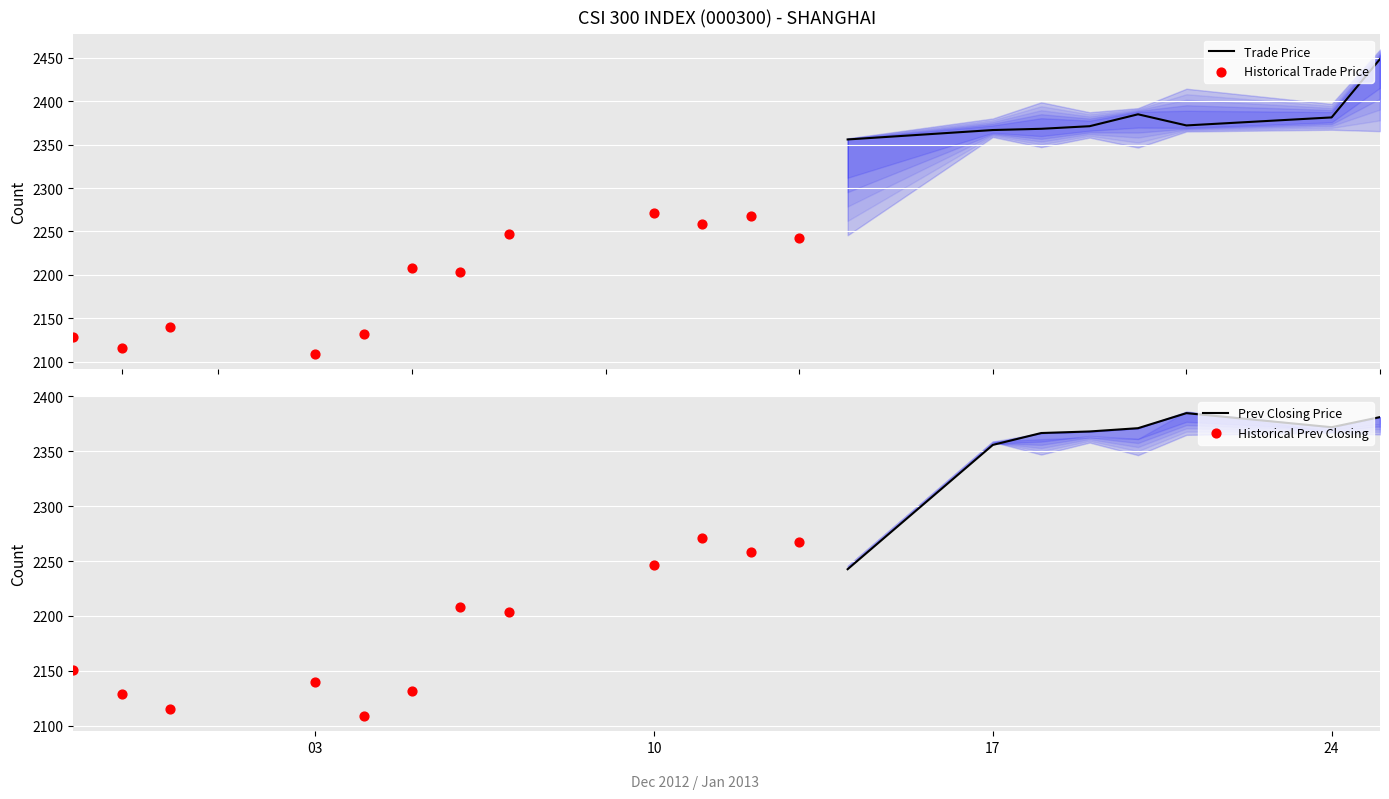

What is the total value across all series at 5?

10813.6